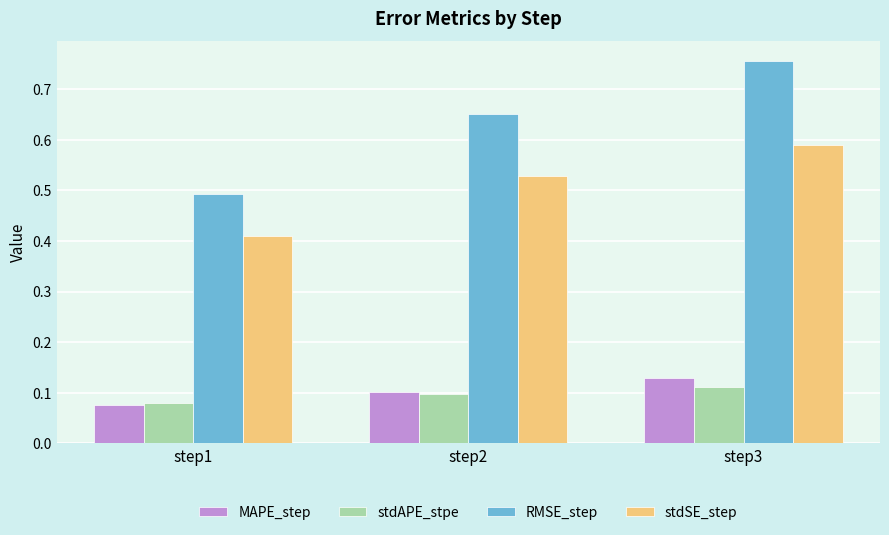

The RMSE_step series shows 0.7 at step1. True or false?

False